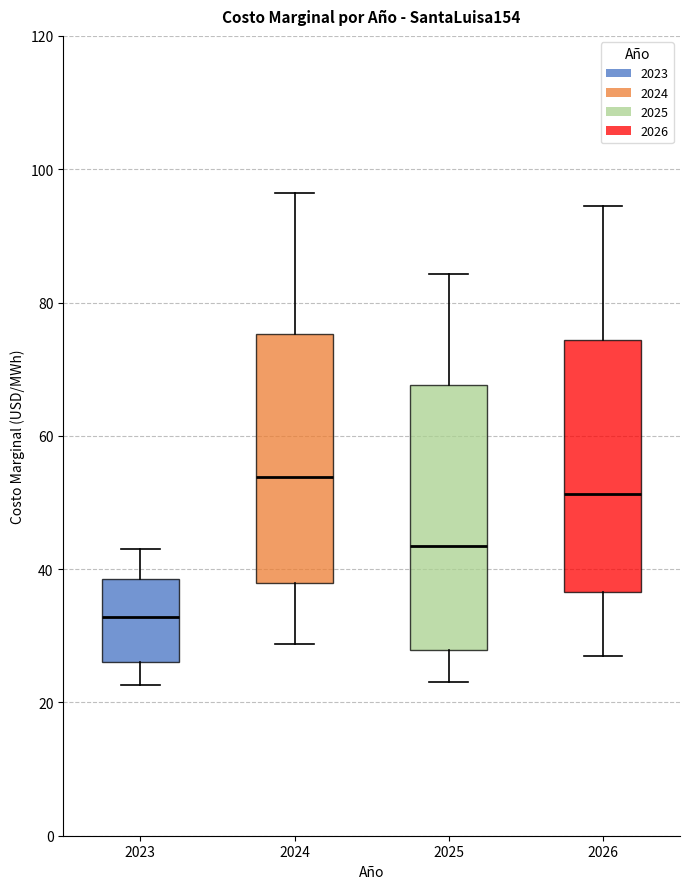

Which box has the lowest median line?

2023